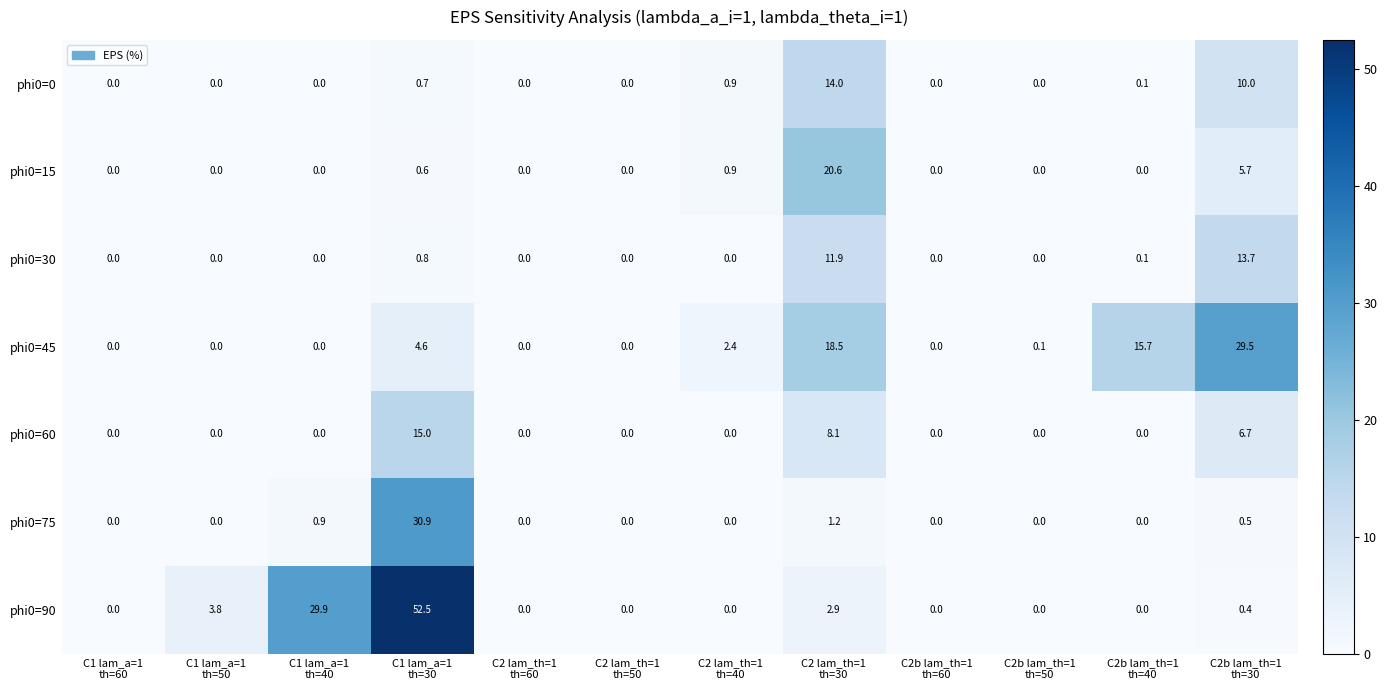

At how many categories does at least one series exceed 24?

3